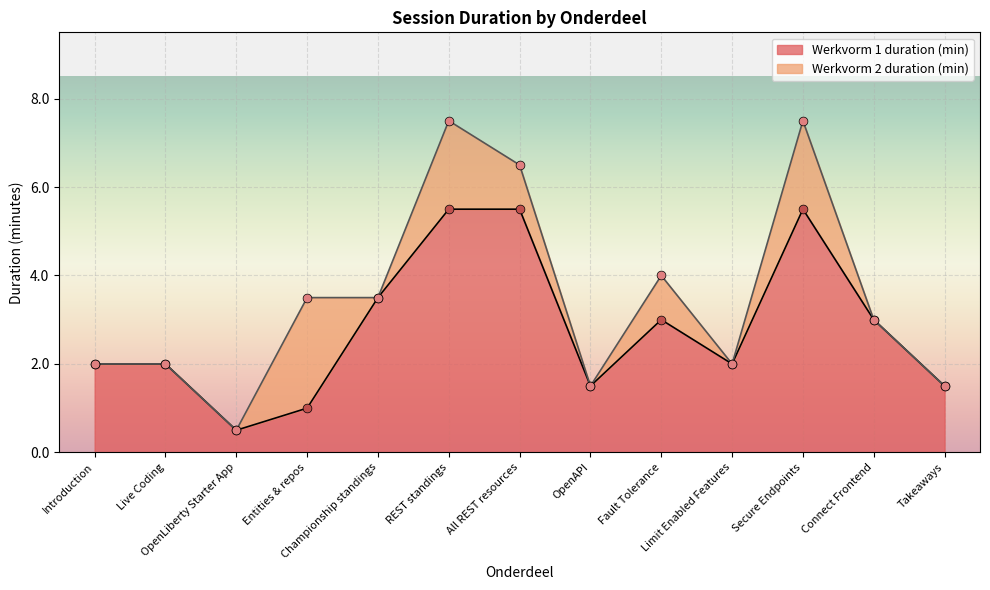

Which has a higher value, Limit Enabled Features or All REST resources?

All REST resources